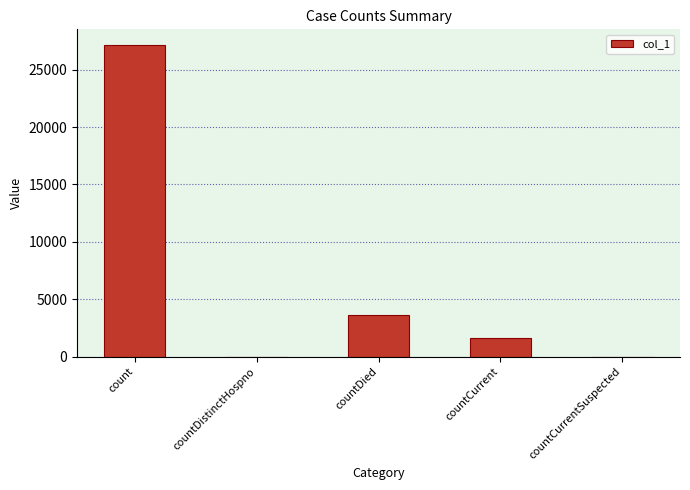

What is the greatest value displayed?

27147